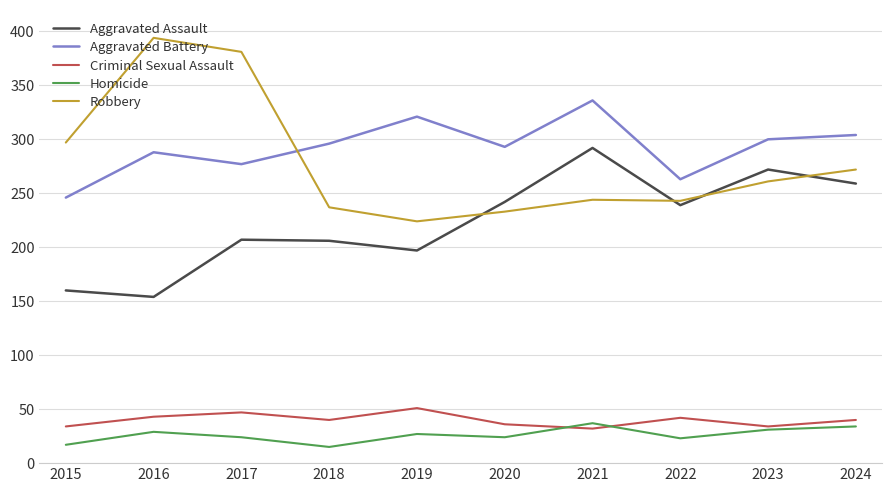

In Criminal Sexual Assault, how many points are lower than both neighbors (excluding endpoints)?

3